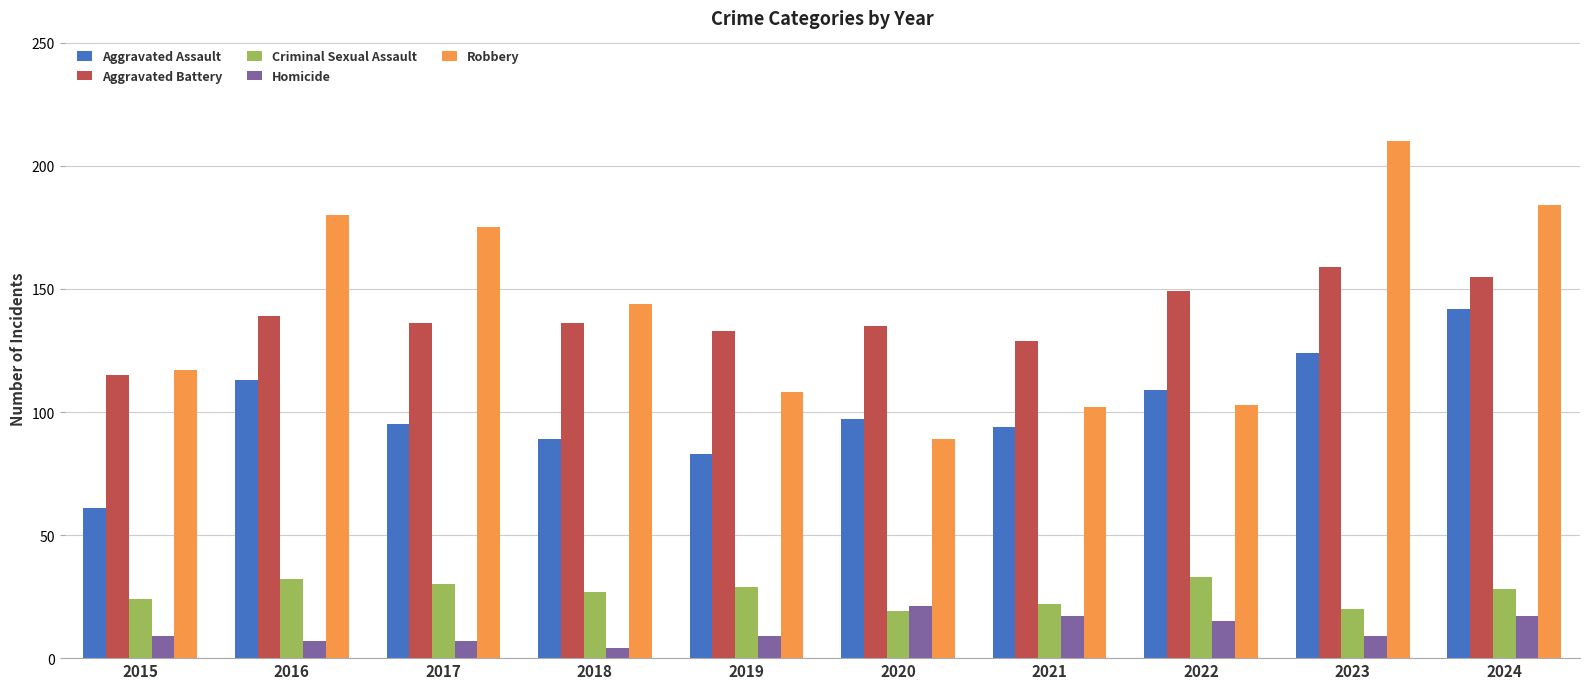

How many distinct data groups are displayed?

5